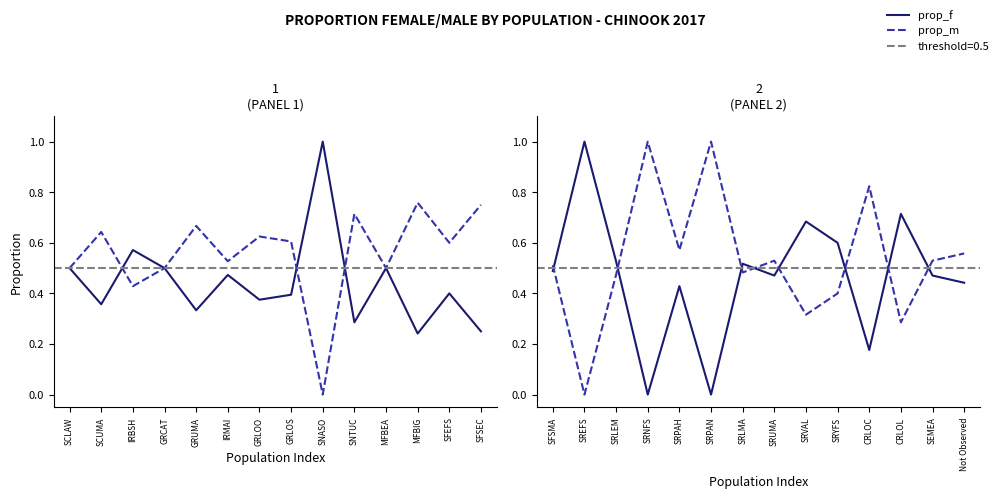

Rank the series by their maximum value, from lowest to highest.

prop_f, prop_m